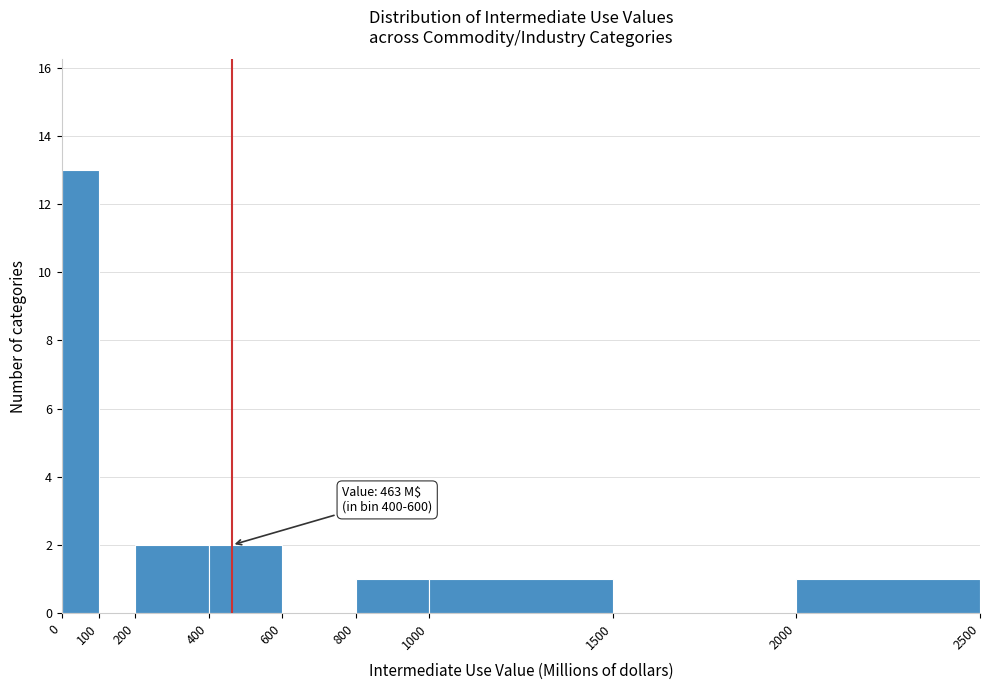

Over which range of the x-axis is the bar tallest?

0 to 100